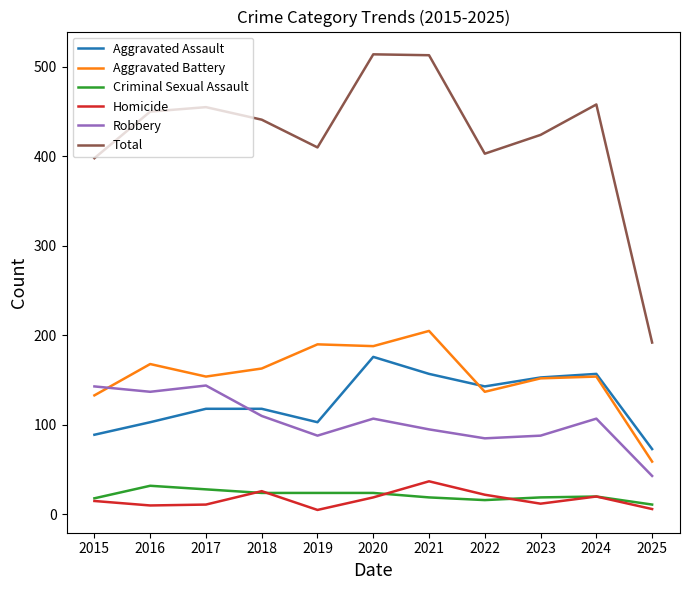

True or false: Total has a value of 170 at 2024.

False